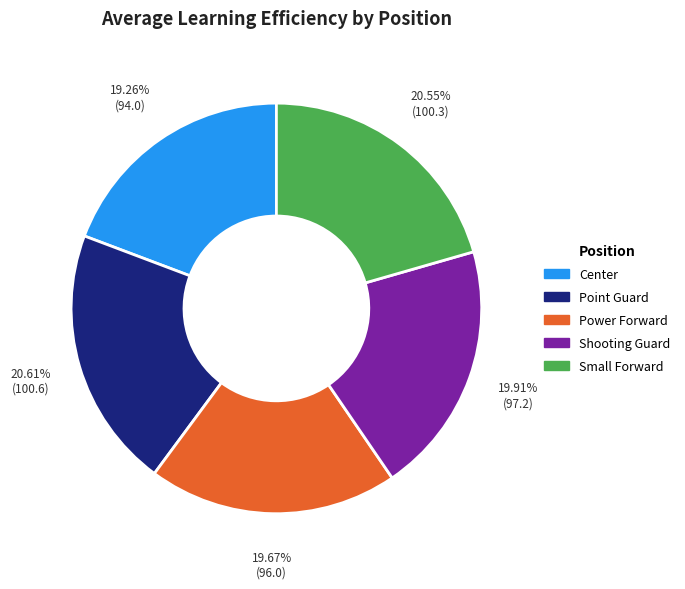

Approximately how many times larger is the value at Point Guard compared to Small Forward?

1.0